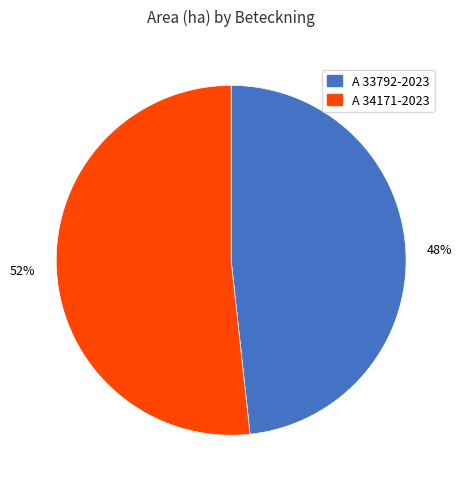

Is it true that 48% is 48% of the pie?

True